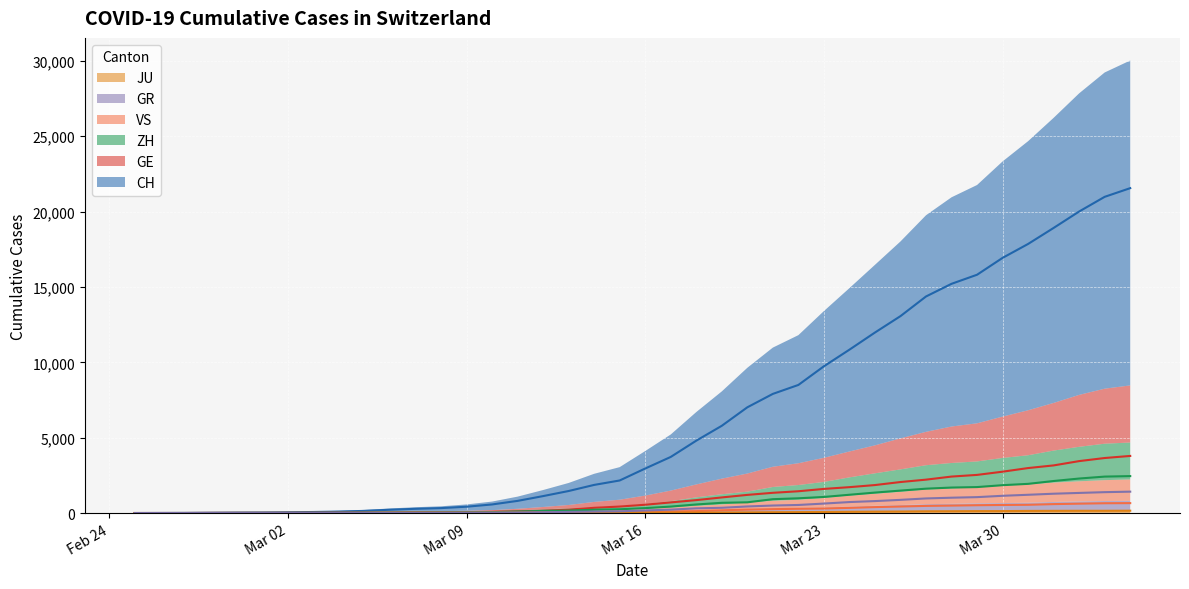

Which series has the largest total across all categories?

CH